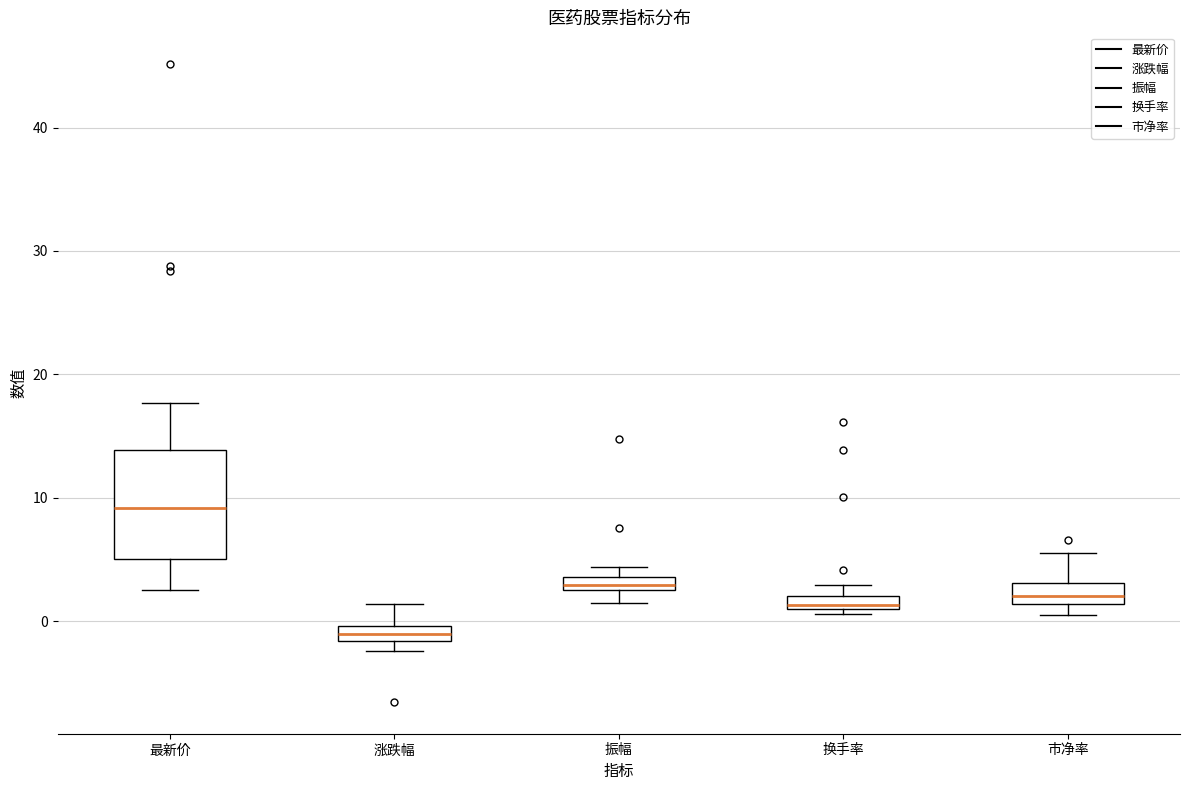

Where is the upper edge of the box for 市净率 on the y-axis? The values are not printed on the chart, so give them approximately, as read against the axis.

3